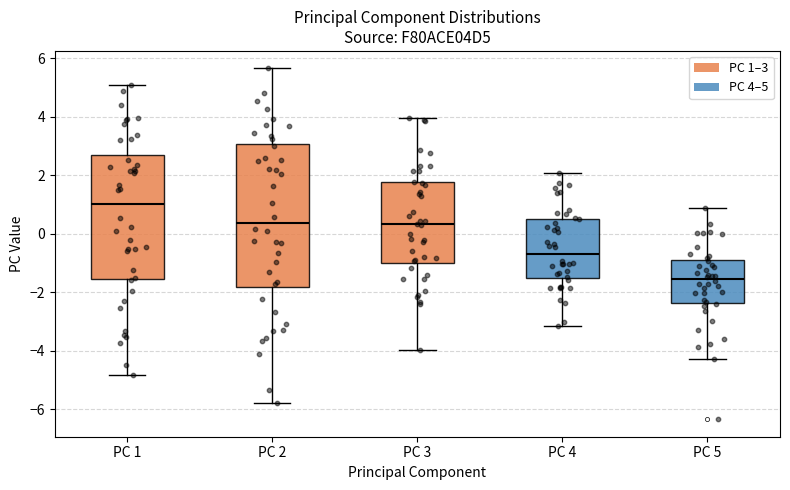

Reading left to right, read every box against the y-axis: the position of its median line, the range the box covers, and the ends of its whiskers. The values are not printed on the chart, so give them approximately, as read against the axis.

PC 1: median 1.0, box -1.6 to 2.6, whiskers -4.8 to 5.0
PC 2: median 0.4, box -1.8 to 3.0, whiskers -5.8 to 5.6
PC 3: median 0.4, box -1.0 to 1.8, whiskers -4.0 to 4.0
PC 4: median -0.6, box -1.4 to 0.6, whiskers -3.2 to 2.0
PC 5: median -1.6, box -2.4 to -0.8, whiskers -4.2 to 0.8